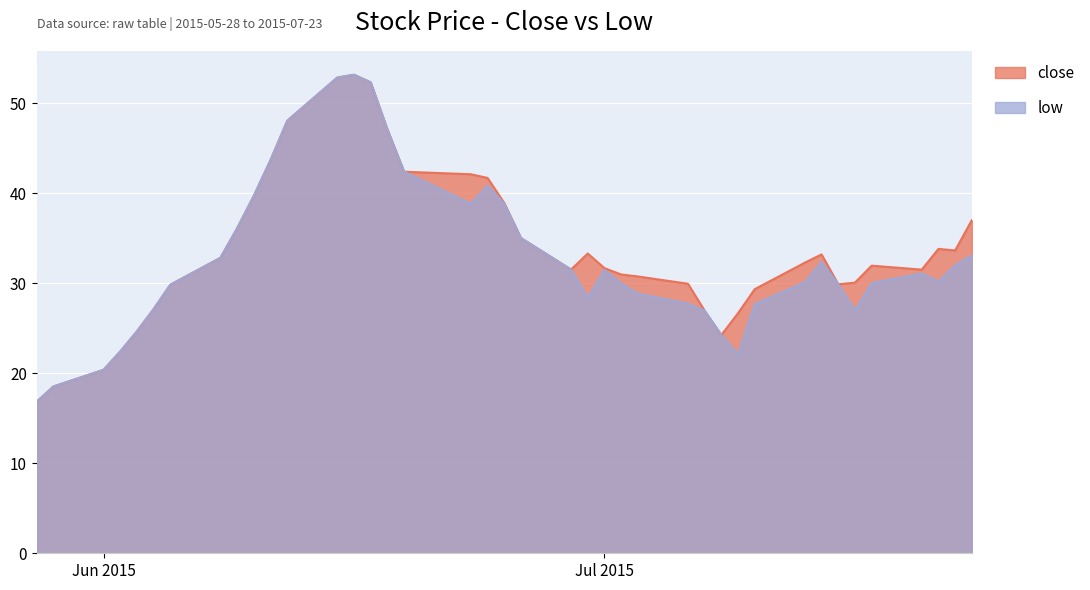

Between 2015-07-08 and 2015-07-20, which is larger?

2015-07-20